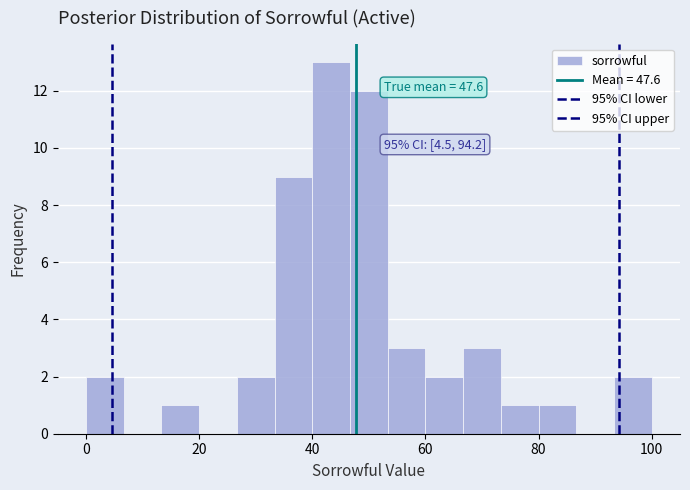

Read against the x-axis, roughly where is the centre of the tallest bar?

44